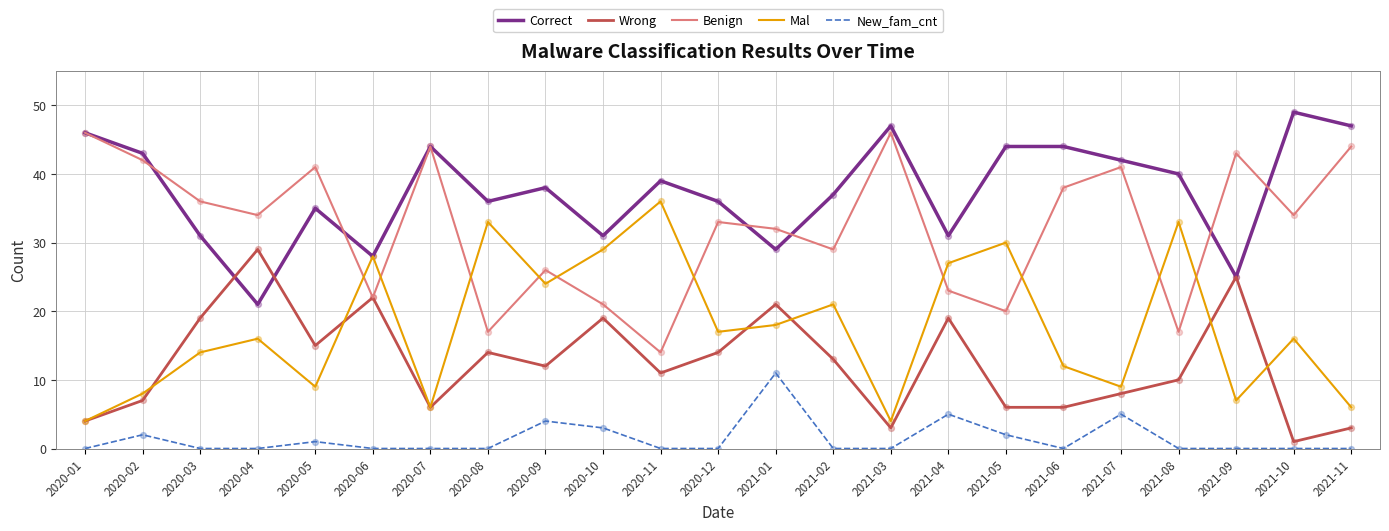

What is the total value across all series at 2021-08?

100